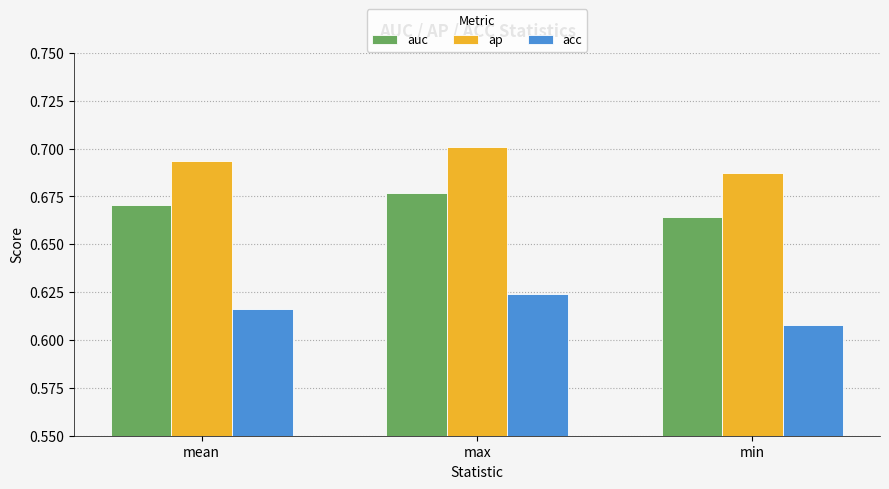

How many bars are there in each group?

3